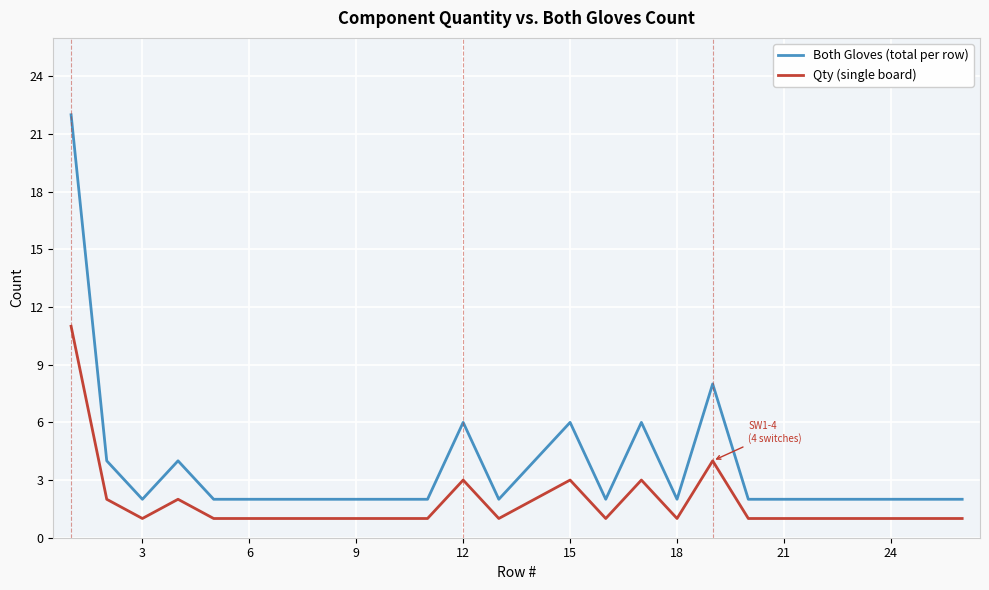

Reading right to left, list all the values displayed in this chart.

Both Gloves (total per row): 2	2	2	2	2	2	2	8	2	6	2	6	4	2	6	2	2	2	2	2	2	2	4	2	4	22
Qty (single board): 1	1	1	1	1	1	1	4	1	3	1	3	2	1	3	1	1	1	1	1	1	1	2	1	2	11